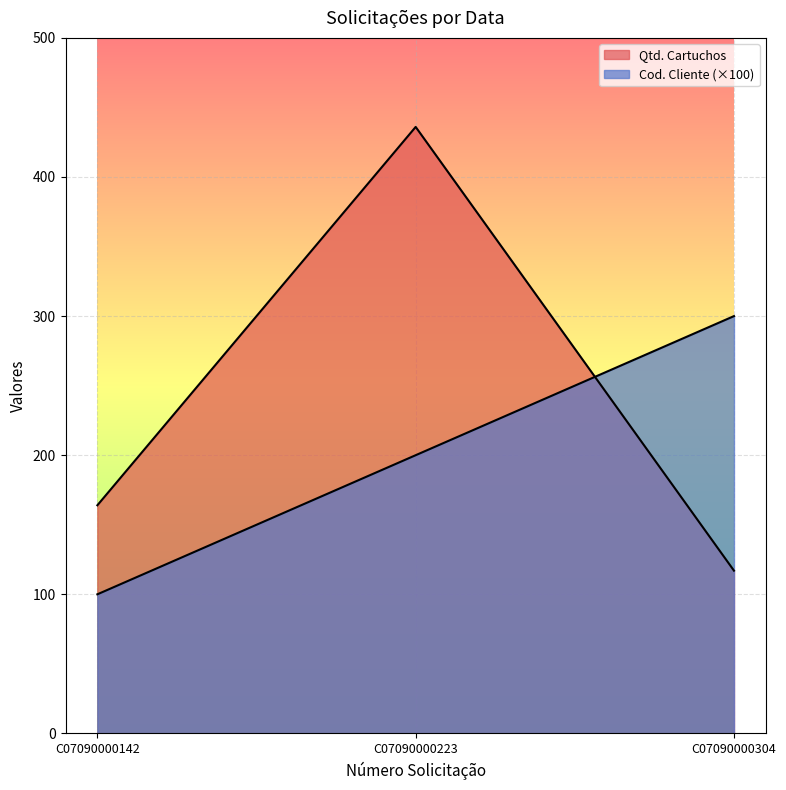

How many series are shown in this chart?

2